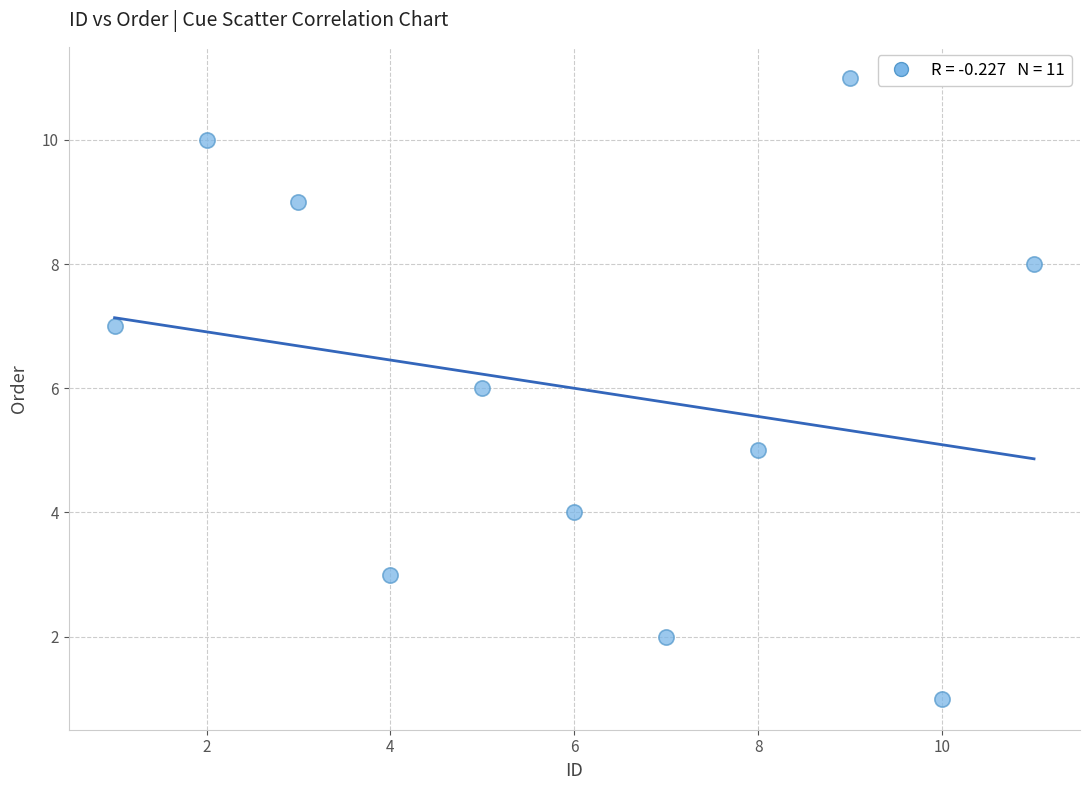

What is the average X value?

6